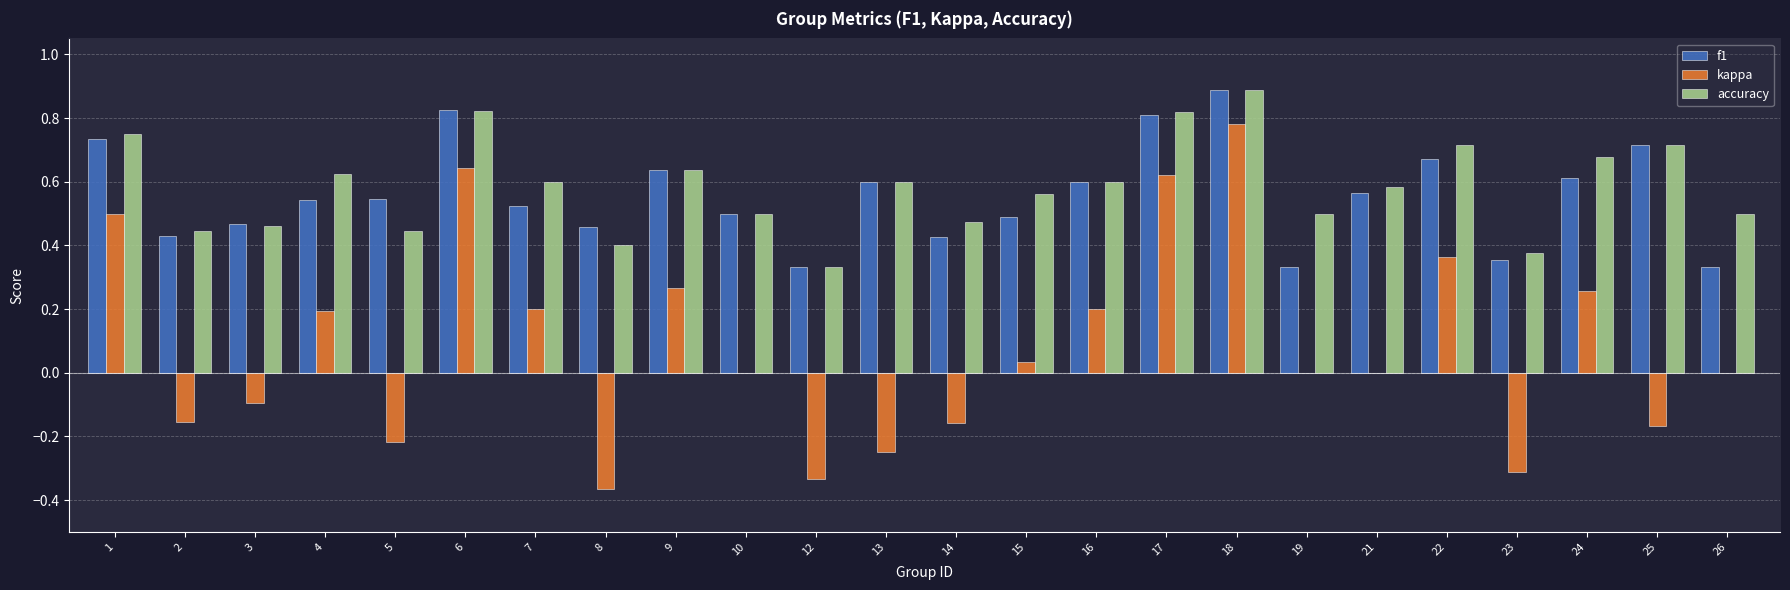

The value of kappa at 9 is 0.1. True or false?

False